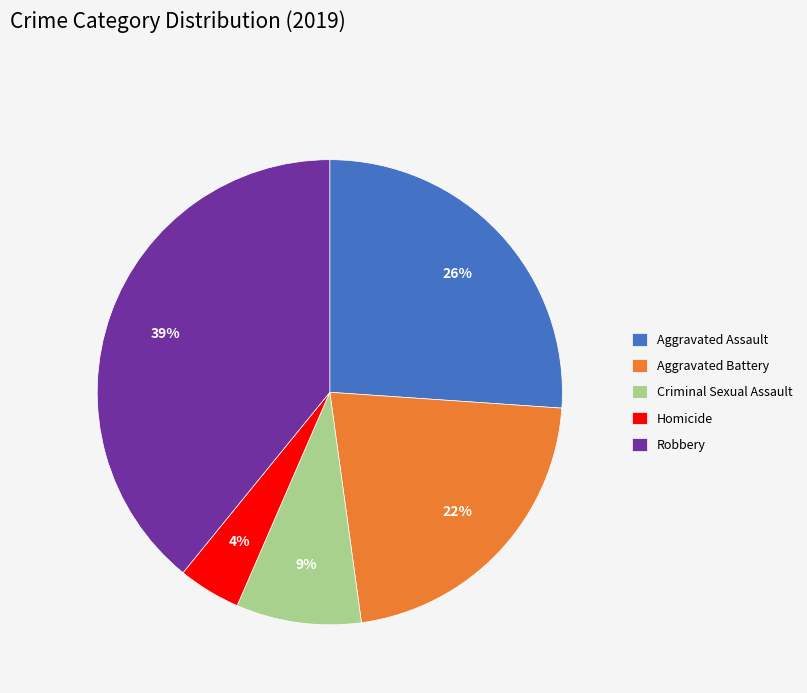

Count the number of slices in the pie.

5